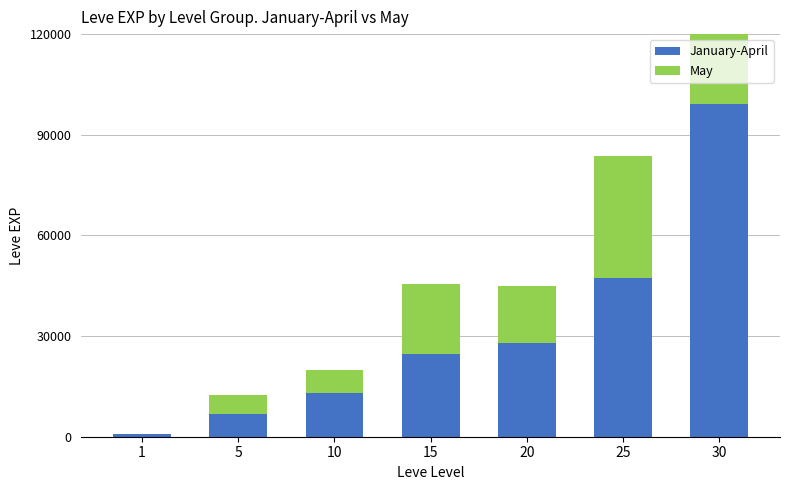

Which series changed the most between 5 and 20?

January-April